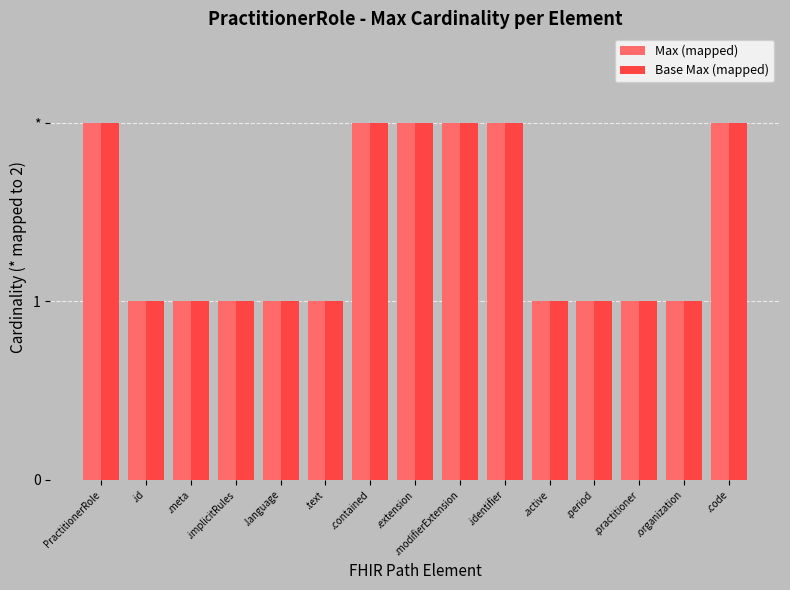

Count the Max (mapped) values in the range 1 to 2.

15